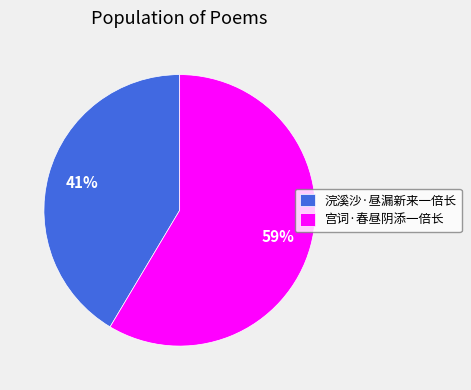

What percentage is the 浣溪沙·昼漏新来一倍长 slice, to the nearest percent?

41%